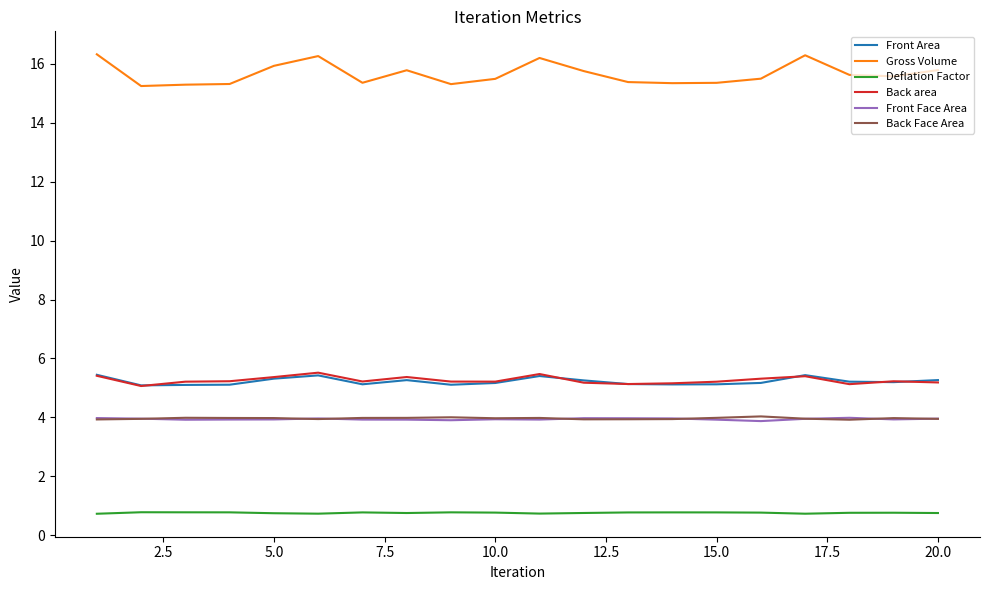

Which series has the largest total across all categories?

Gross Volume